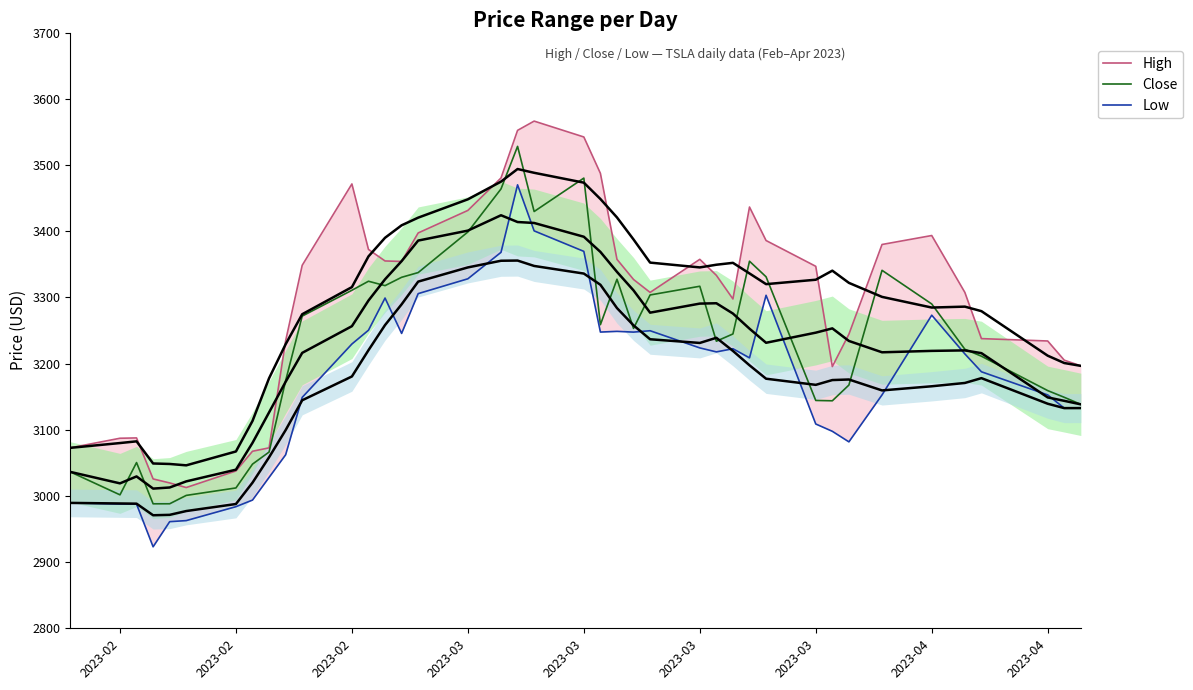

List the series in order of their peak value, lowest first.

Low, Close, High